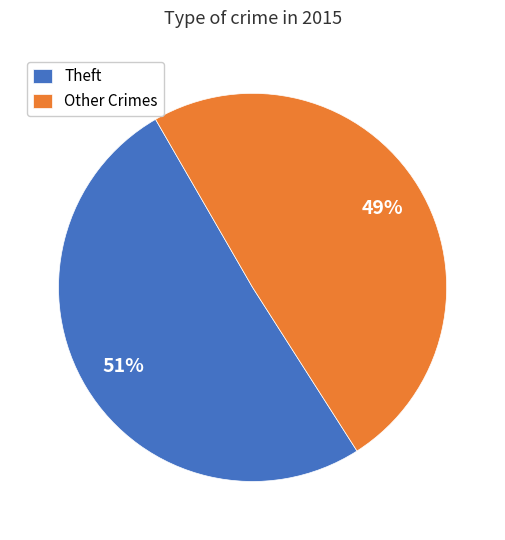

What is the majority slice?

Theft